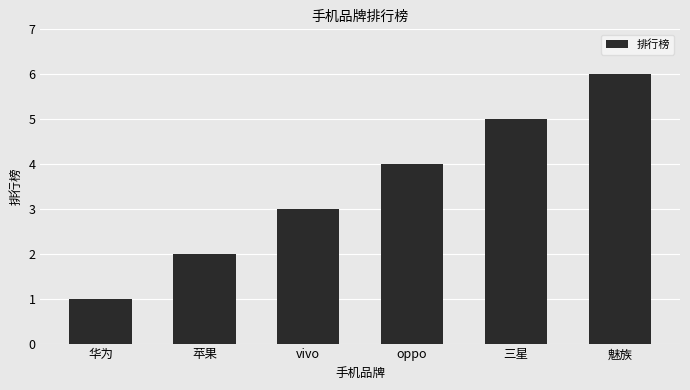

Count the number of categories in the chart.

6